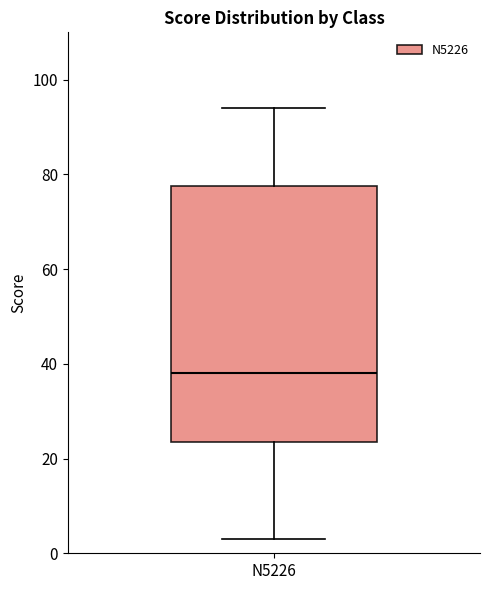

Read this box plot against the y-axis: the position of the median line, the range covered by the box, and the ends of both whiskers. The values are not printed on the chart, so give them approximately, as read against the axis.

median 38, box 24 to 78, whiskers 4 to 94